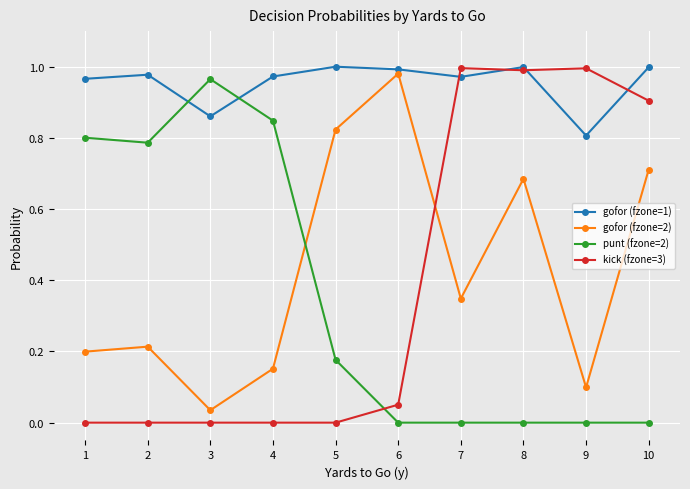

What is the total value across all series at 9?

1.9